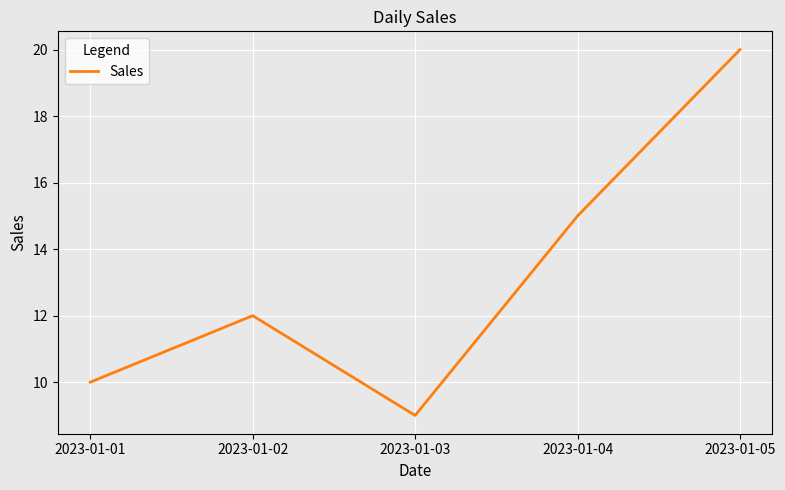

Count the number of categories in the chart.

5